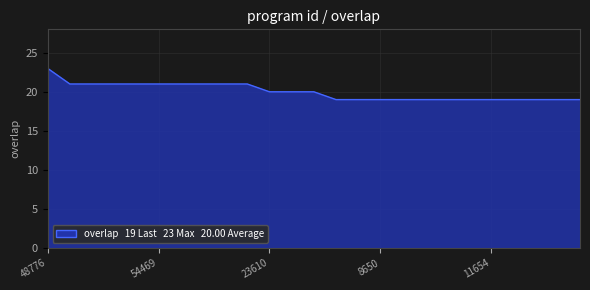

What is the difference between the maximum and minimum values?

4